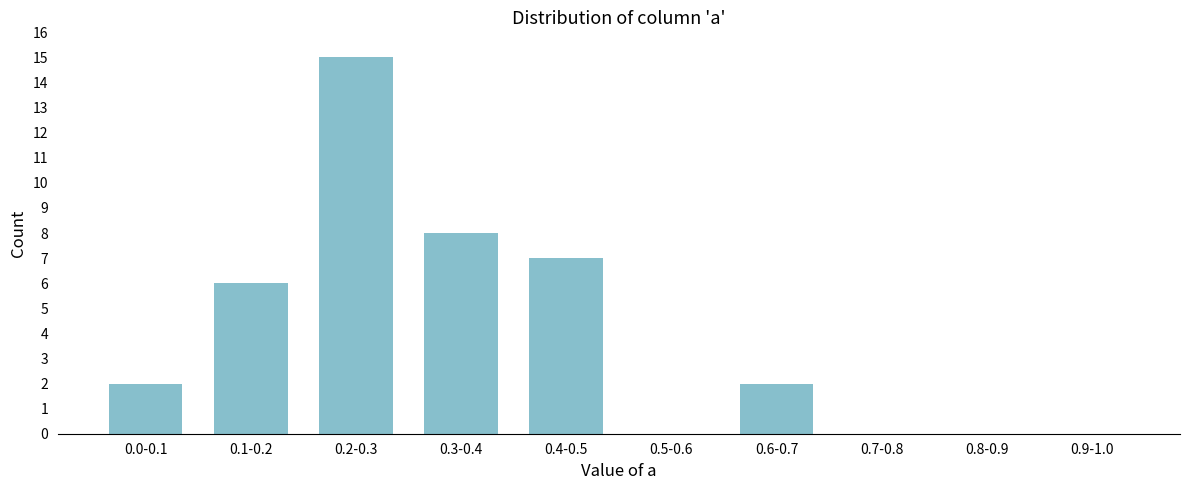

Reading left to right, transcribe all the data shown in this chart.

0.0-0.1=2	0.1-0.2=6	0.2-0.3=15	0.3-0.4=8	0.4-0.5=7	0.5-0.6=0	0.6-0.7=2	0.7-0.8=0	0.8-0.9=0	0.9-1.0=0